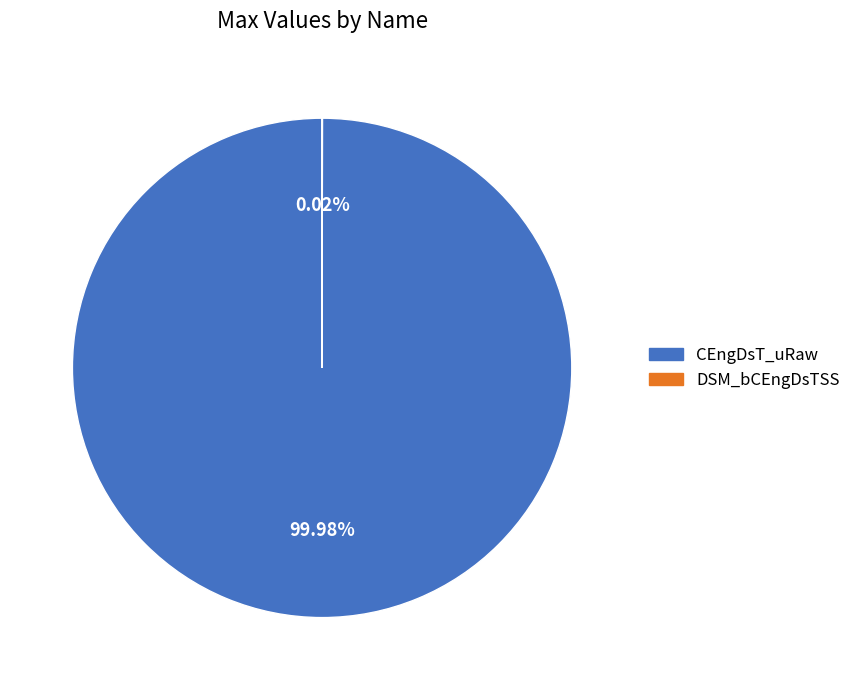

Which slice is the largest?

CEngDsT_uRaw